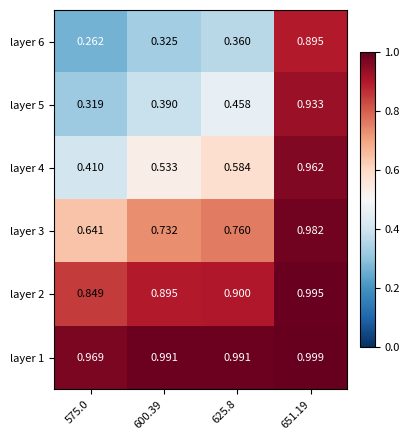

Is the value of layer 1 at 651.19 greater than the value of layer 3 at 625.8?

Yes